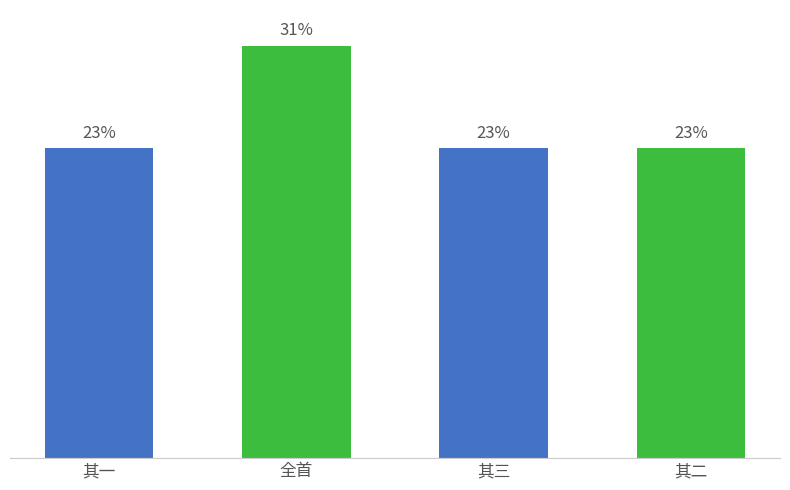

Are the bars grouped side by side (vs. stacked)?

No